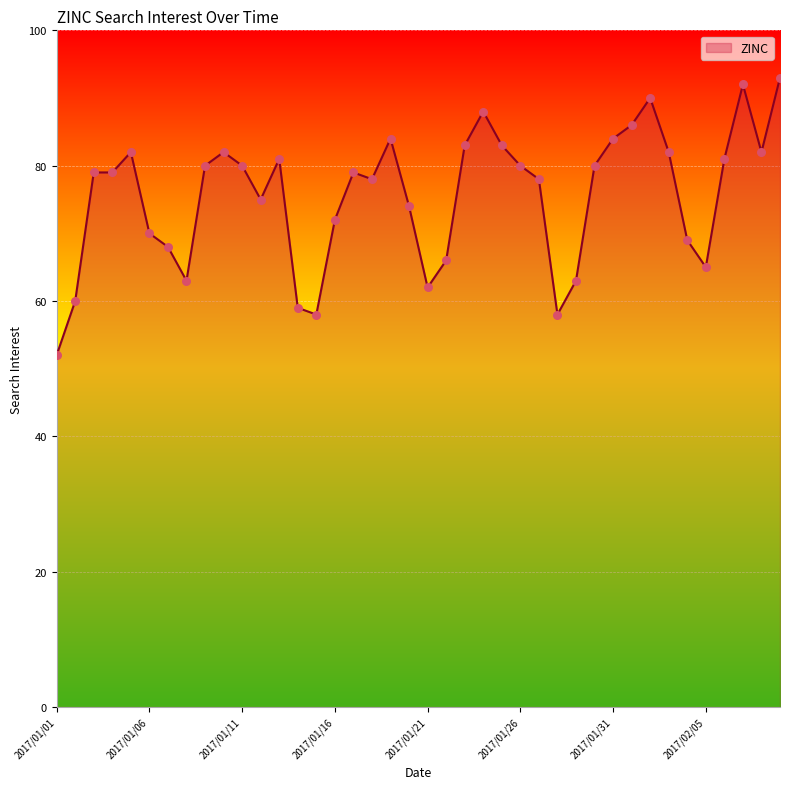

What is the maximum value shown in the chart?

93